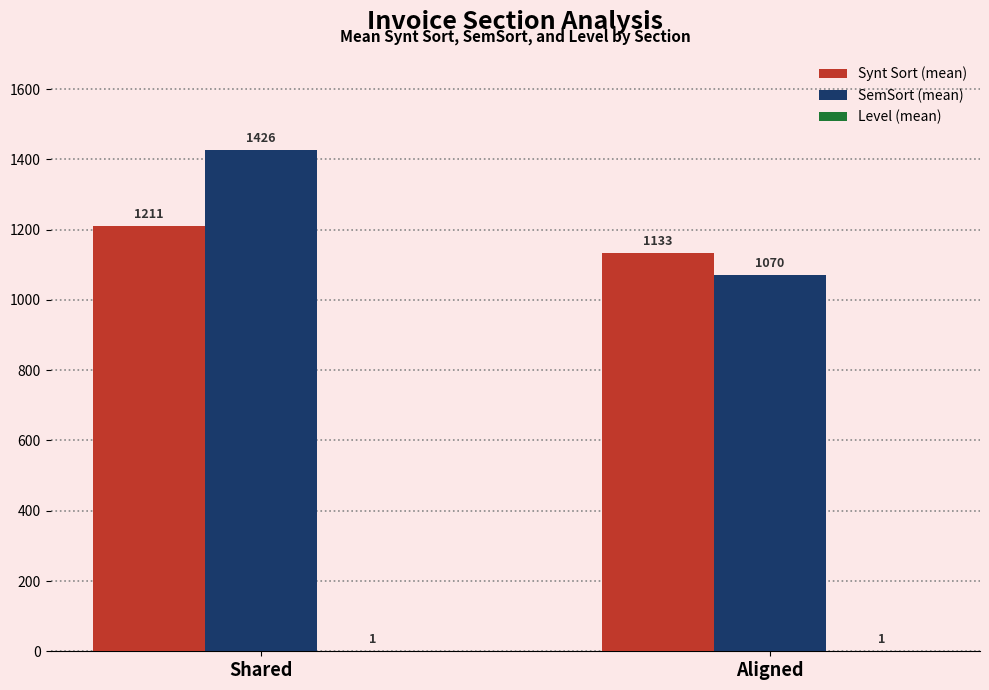

Which series has the largest total across all categories?

SemSort (mean)